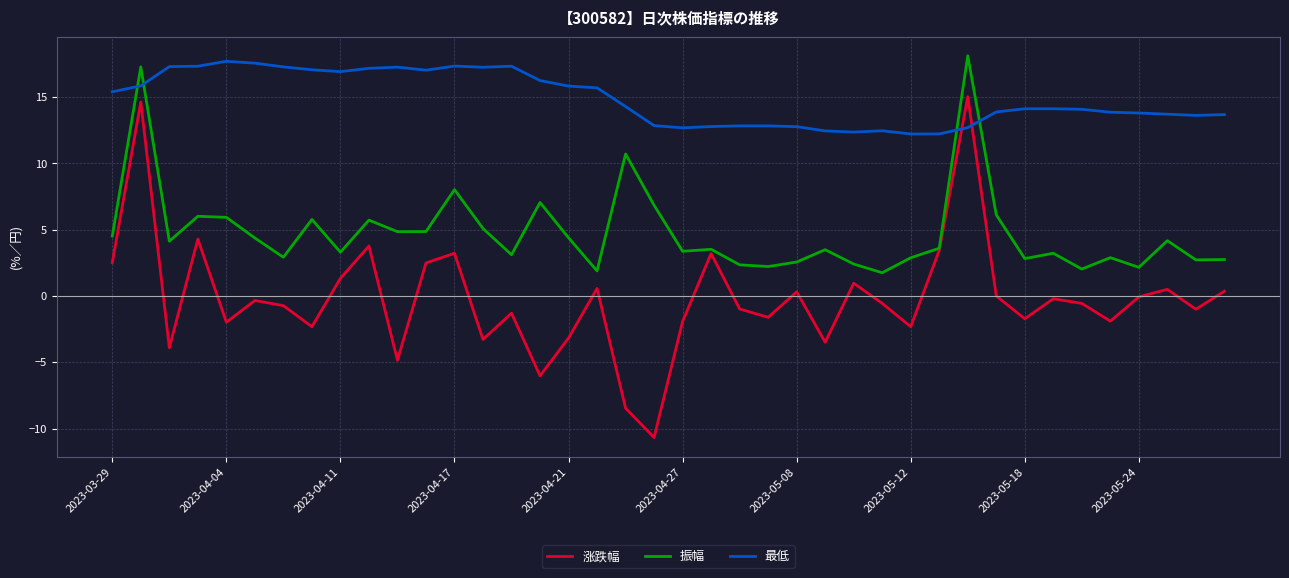

After their last crossing, which series has the higher values: 最低 or 涨跌幅?

最低